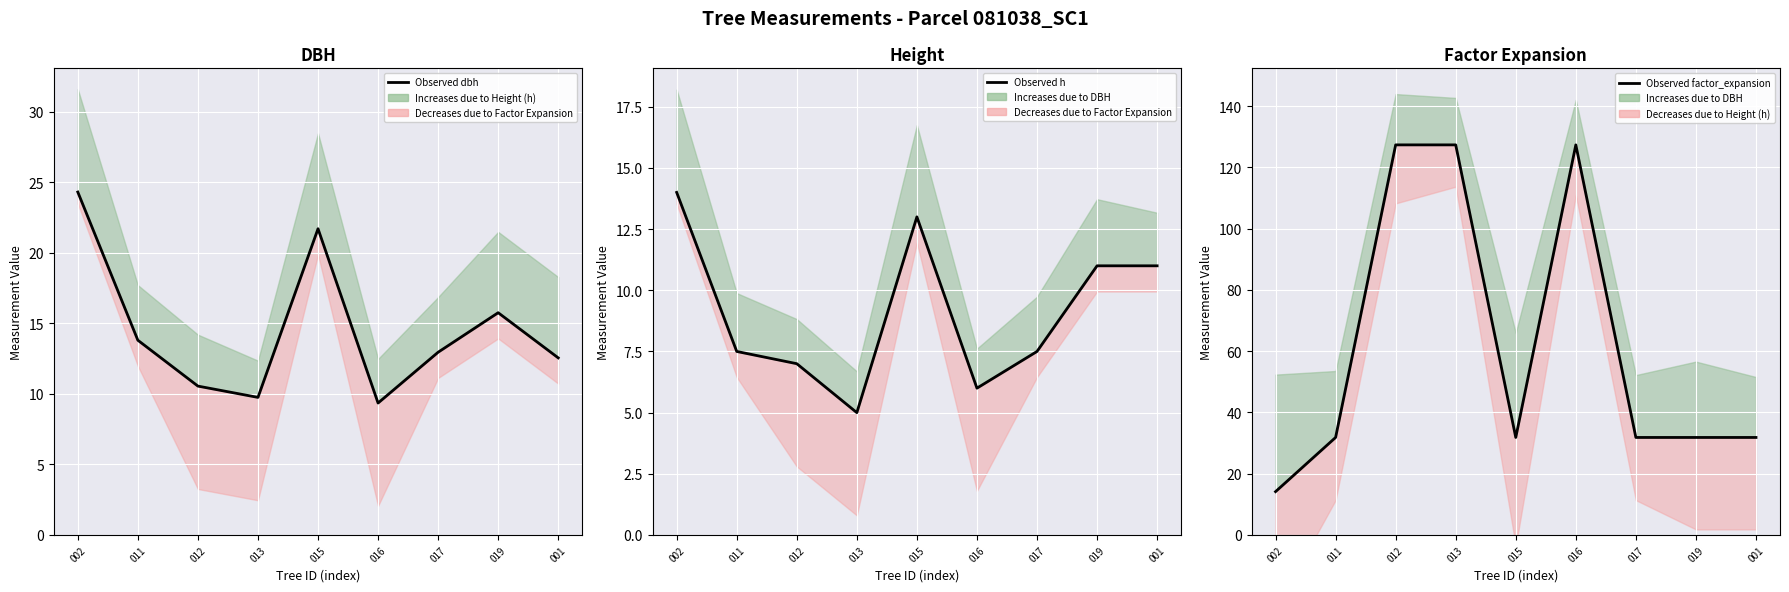

What is the total value across all series at 019?

58.6